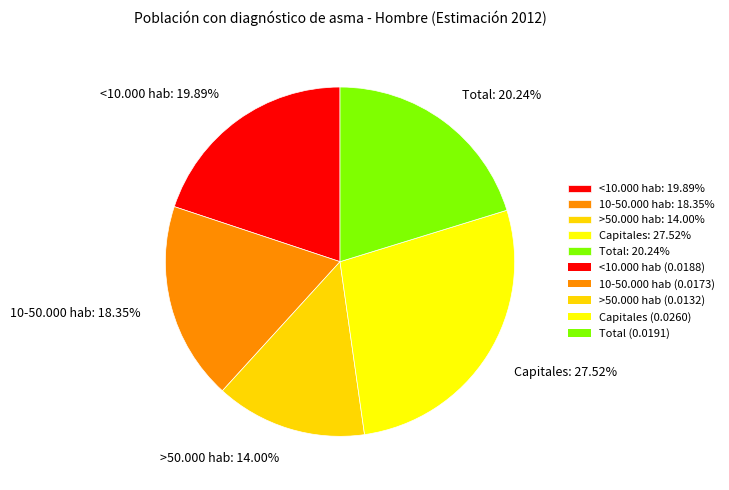

To the nearest percent, what percentage of the pie is >50.000 hab?

14%